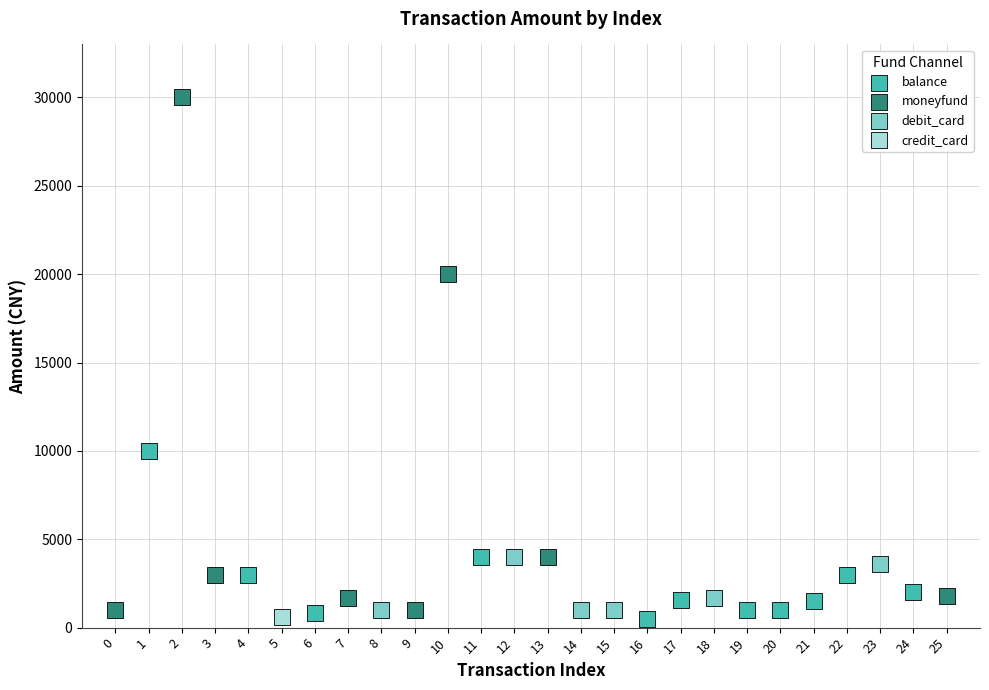

What are all the series names shown in the legend?

balance, moneyfund, debit_card, credit_card